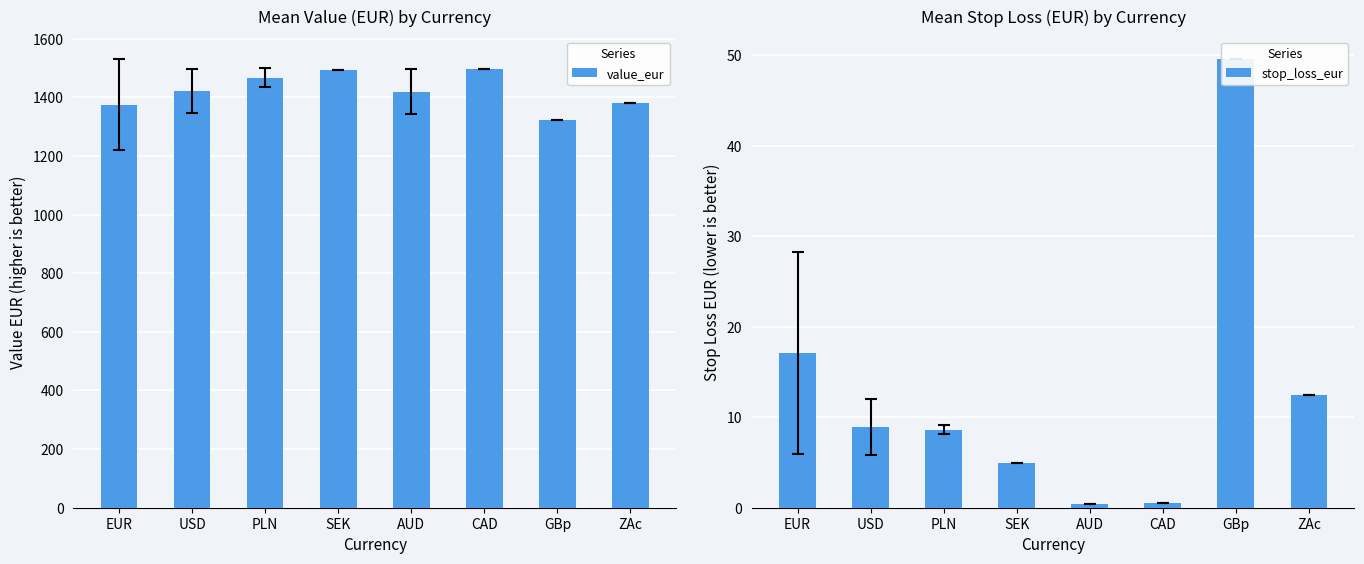

What is the label of the 7th bar from the left?

GBp